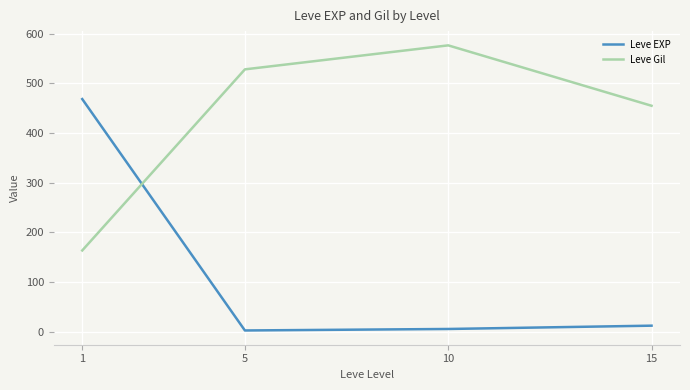

Reading right to left, transcribe all the data shown in this chart.

Leve EXP: 15=12.0	10=5.3	5=2.3	1=468.5
Leve Gil: 15=455.0	10=576.7	5=528.3	1=163.5